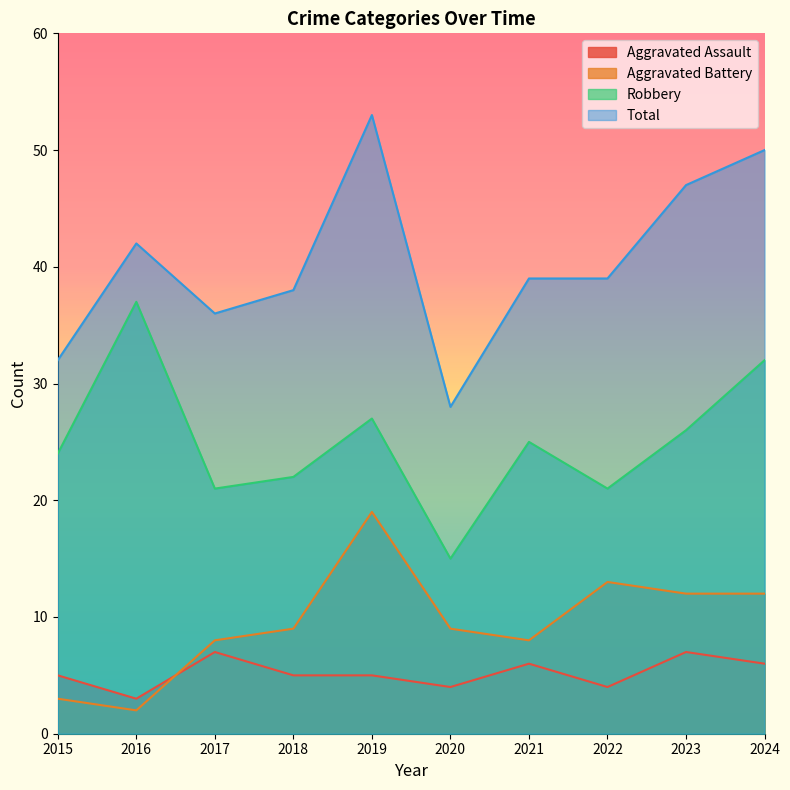

Which series has the widest spread of values?

Total